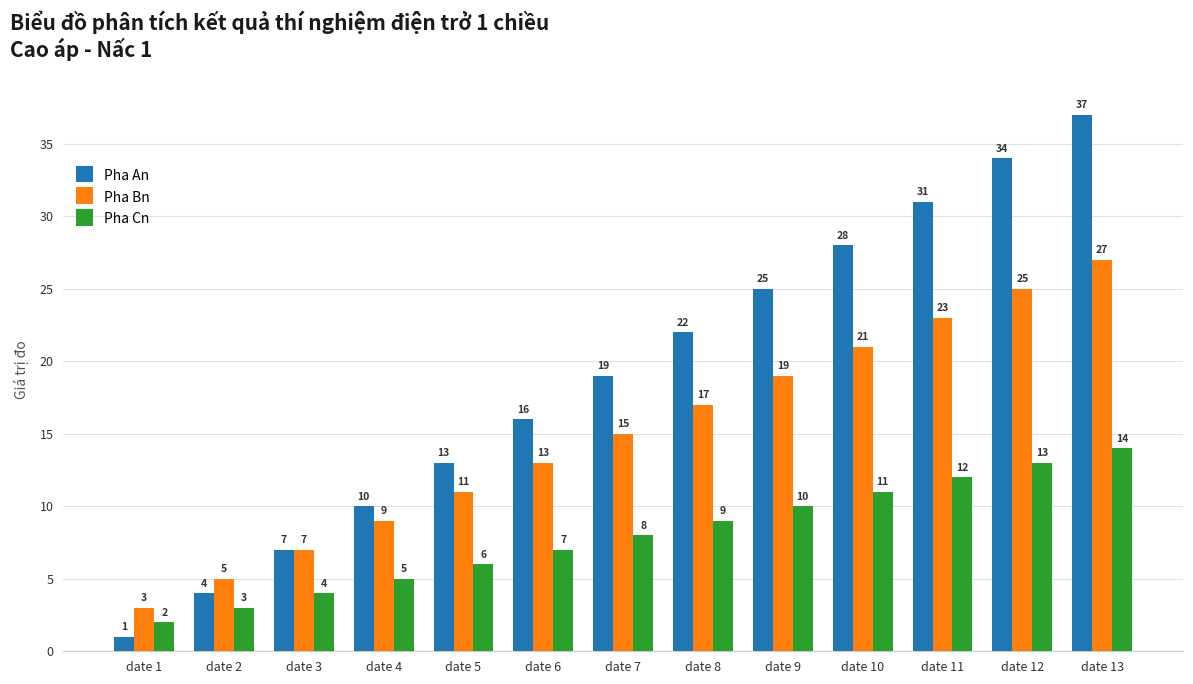

What is the sum of the Pha Cn values at date 2 and date 6?

10